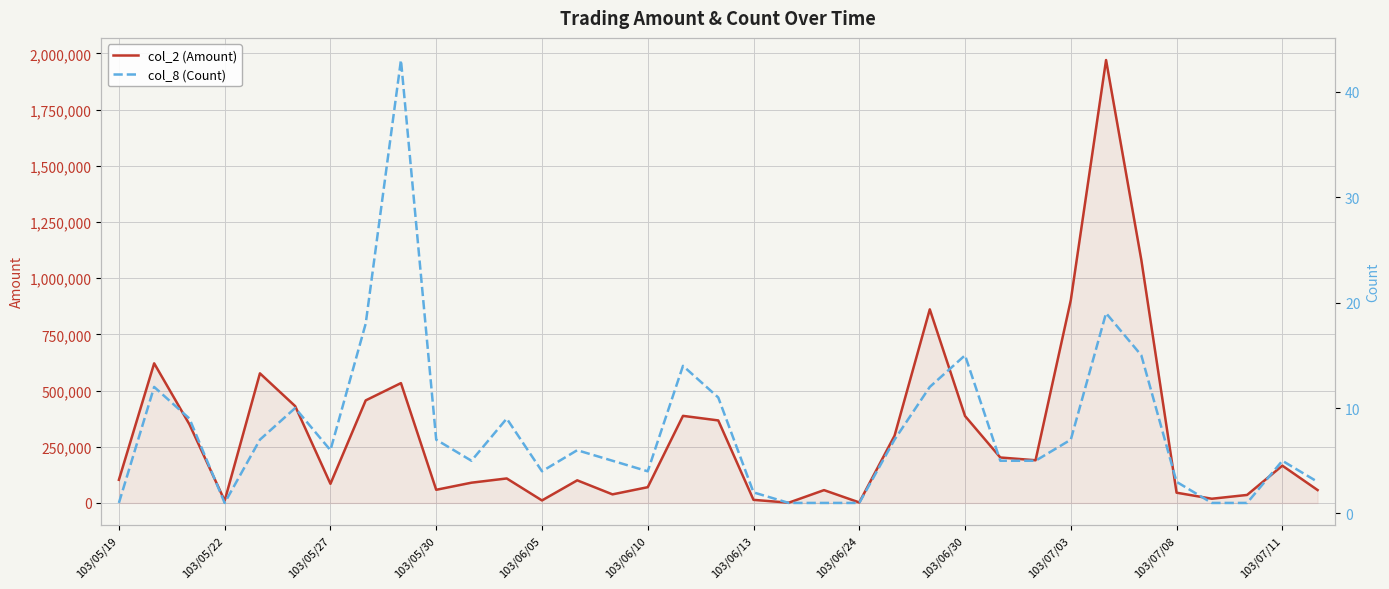

What is the sum of all col_8 (Count) values?

275